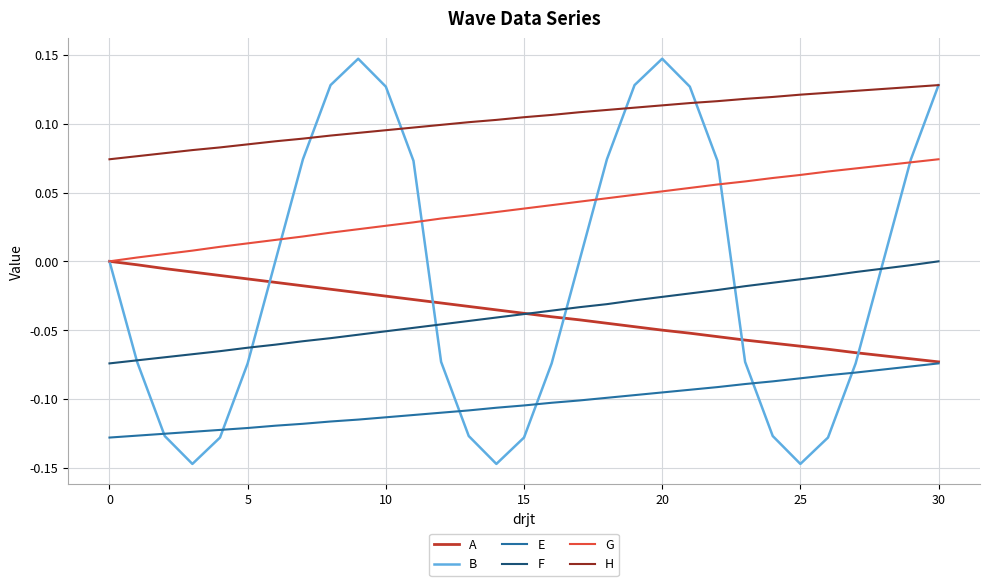

Which series has the widest spread of values?

B